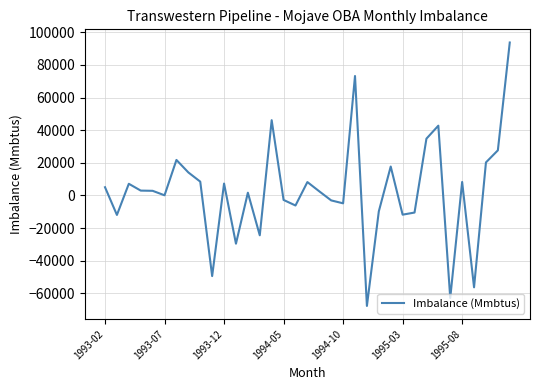

What is the difference between the maximum and minimum values?

161550